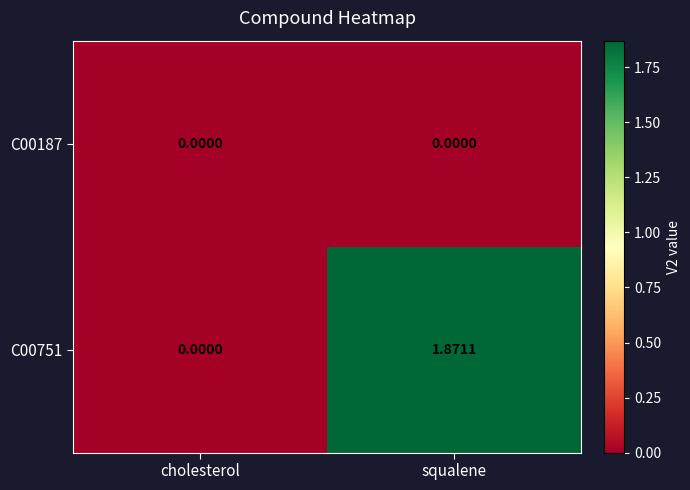

At which category is the sum across all series the highest?

squalene